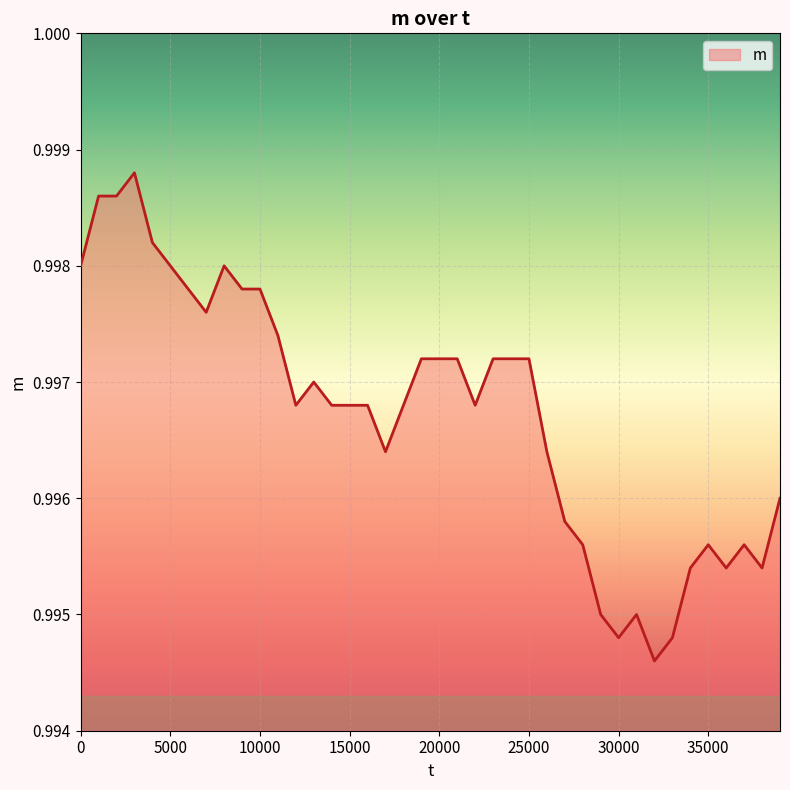

How many points are higher than both their immediate neighbors (excluding endpoints)?

6